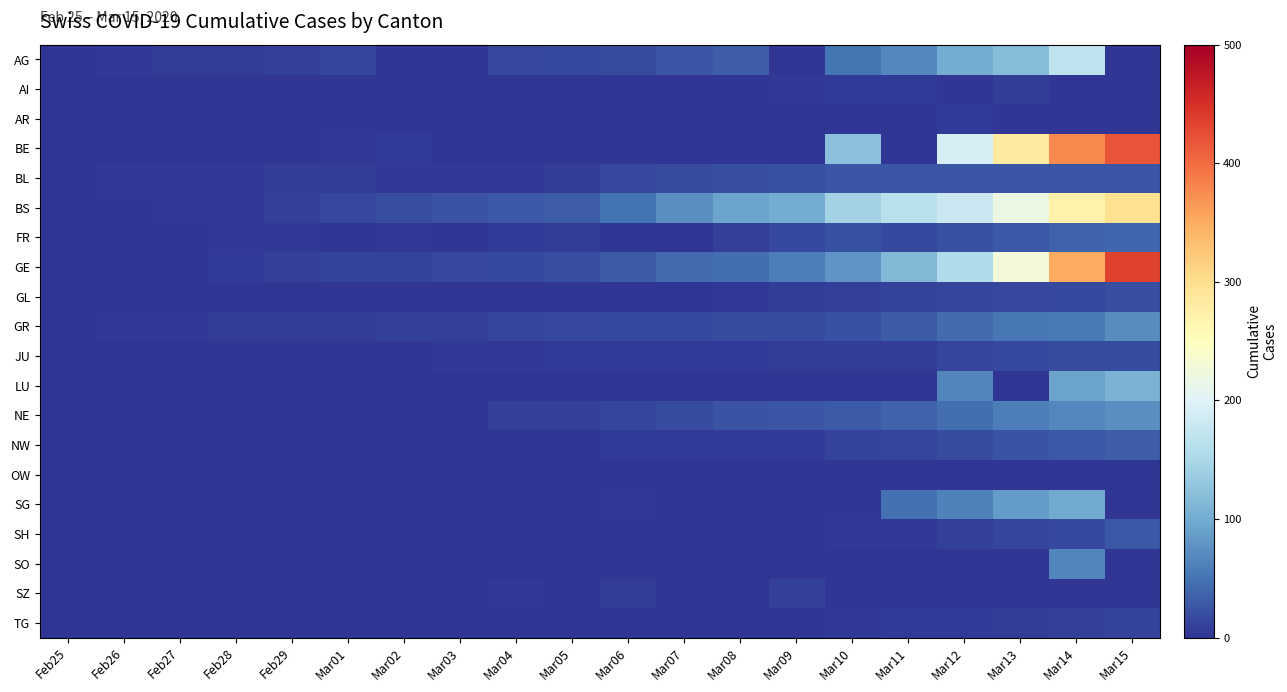

Which label corresponds to the largest value in the chart?

Mar15